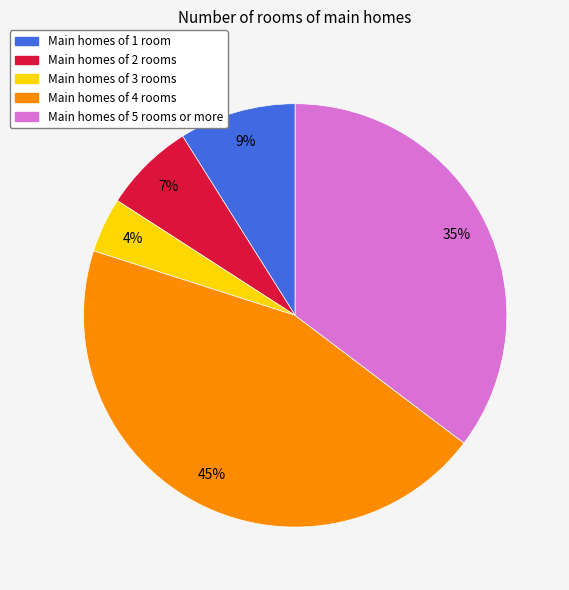

Is there a majority slice in this chart?

No